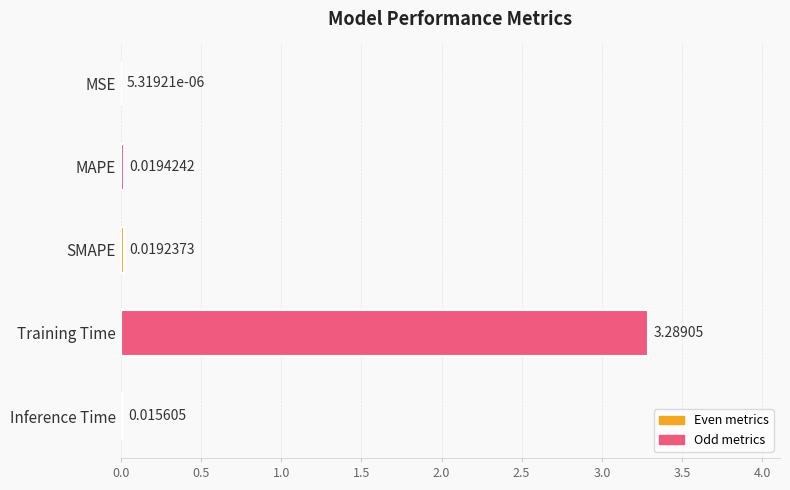

What is the sum of the values at SMAPE and Training Time?

3.3